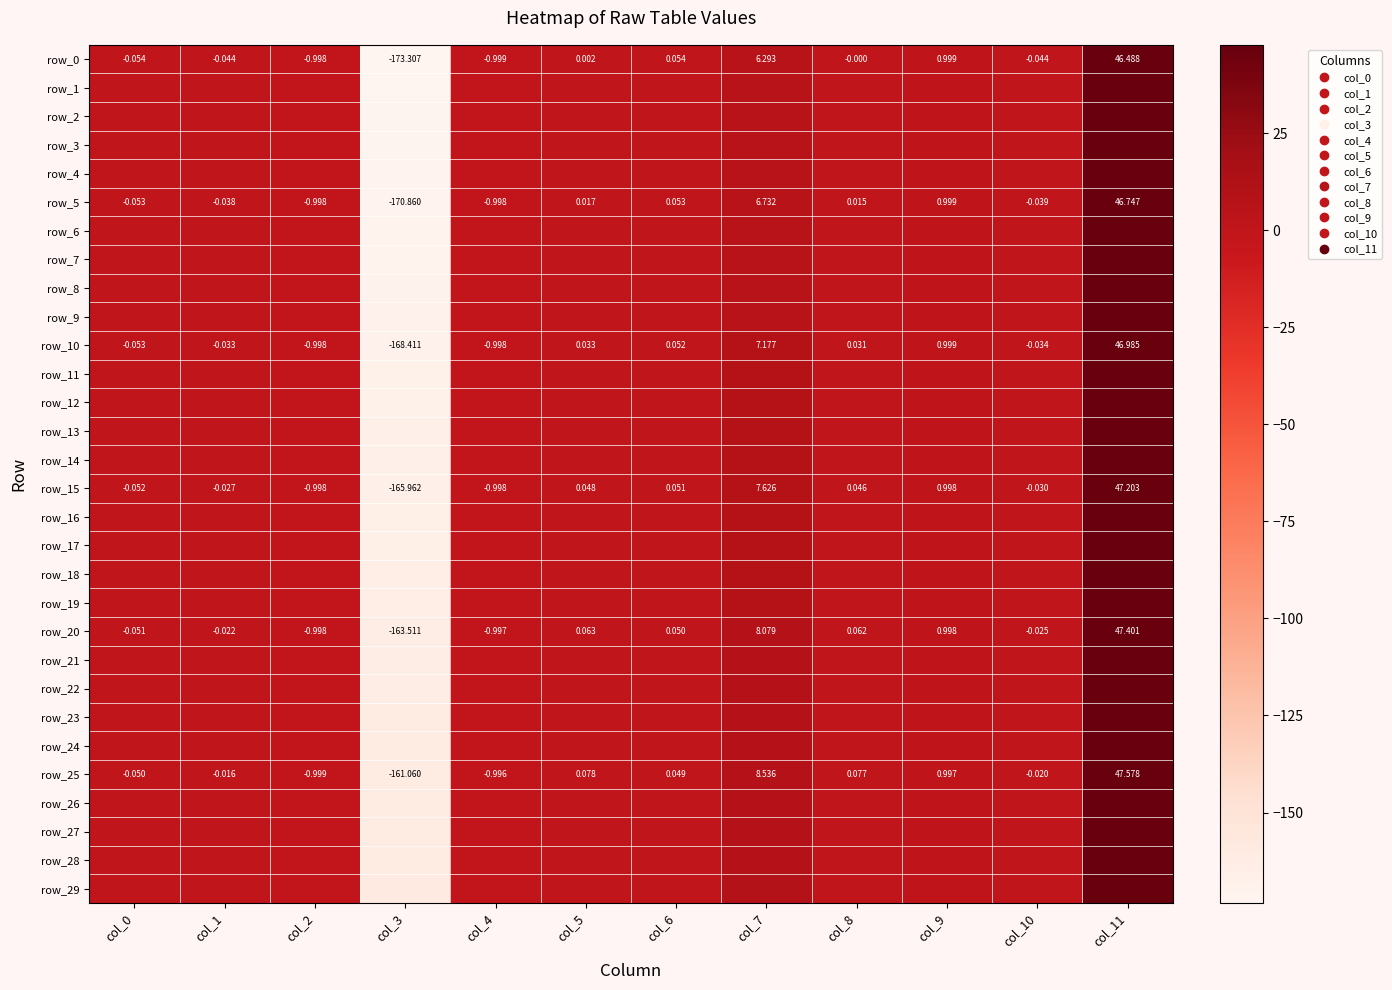

Is the value of row_20 at col_2 greater than the value of row_25 at col_1?

No